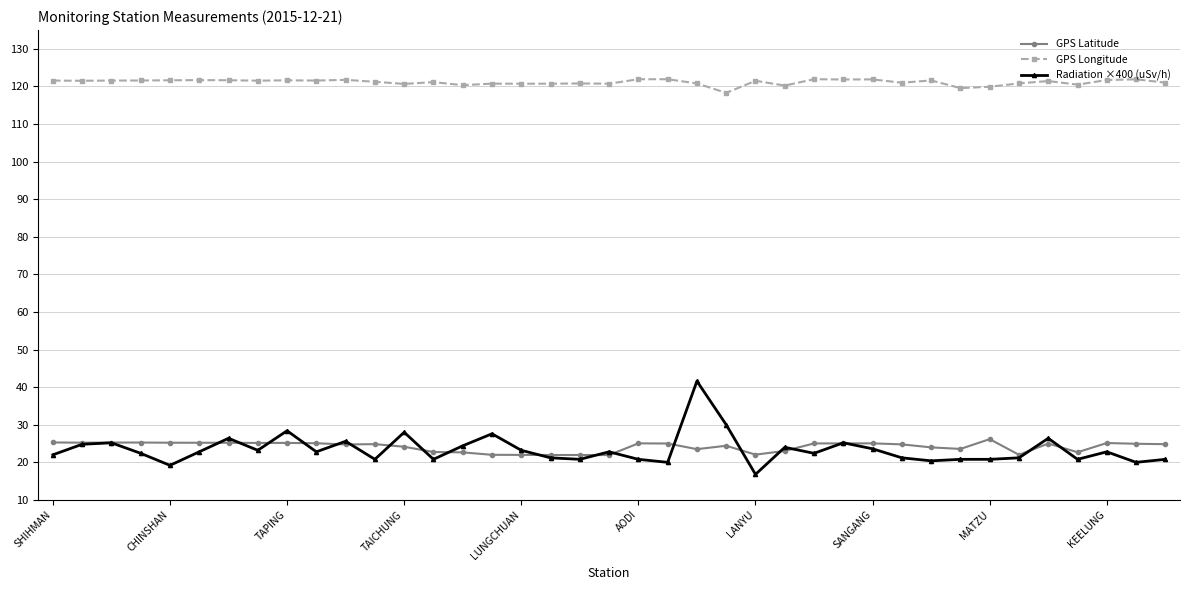

True or false: Radiation ×400 (uSv/h) has more than 2 points higher than both neighbors.

True